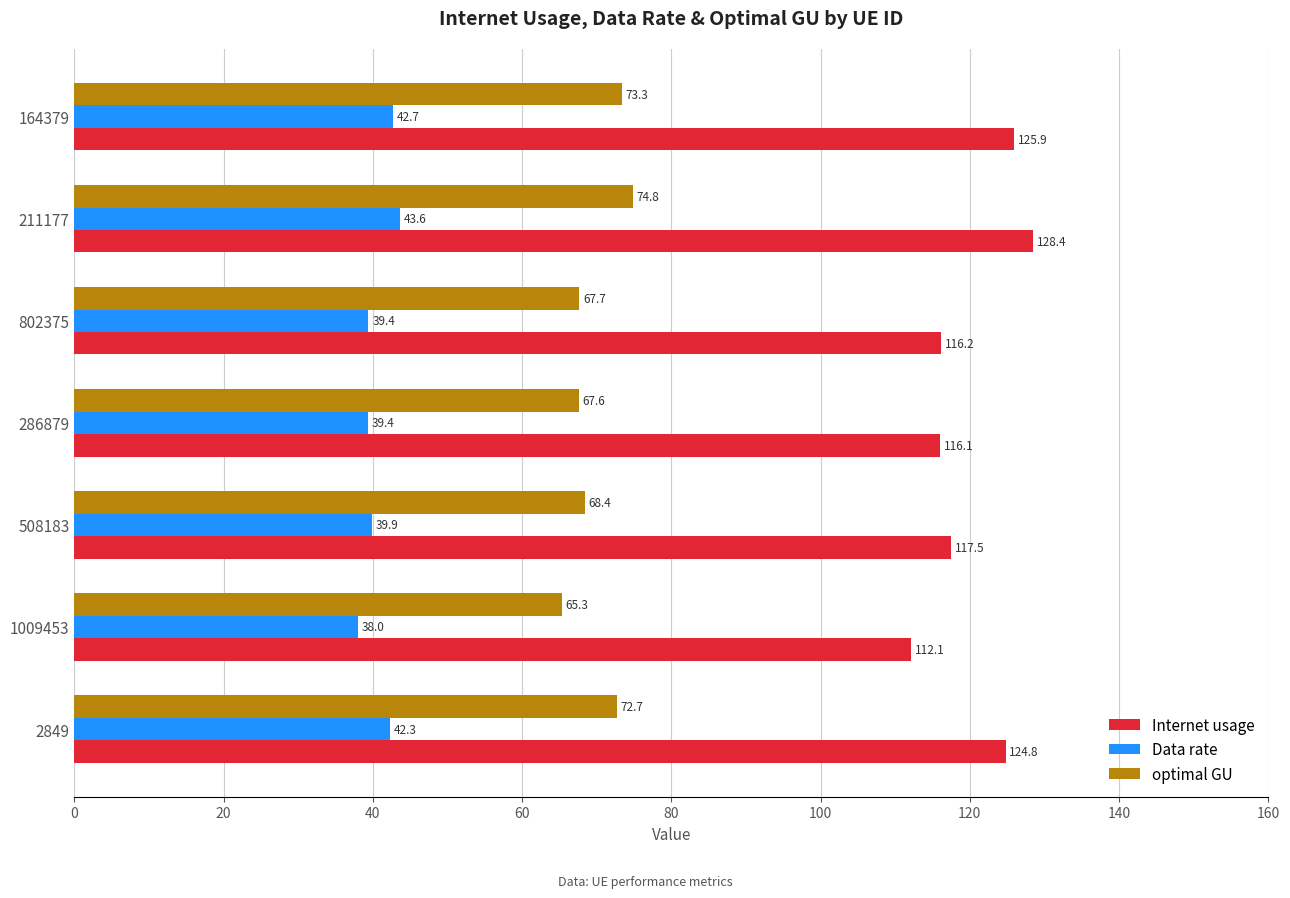

Which series has the largest total across all categories?

Internet usage